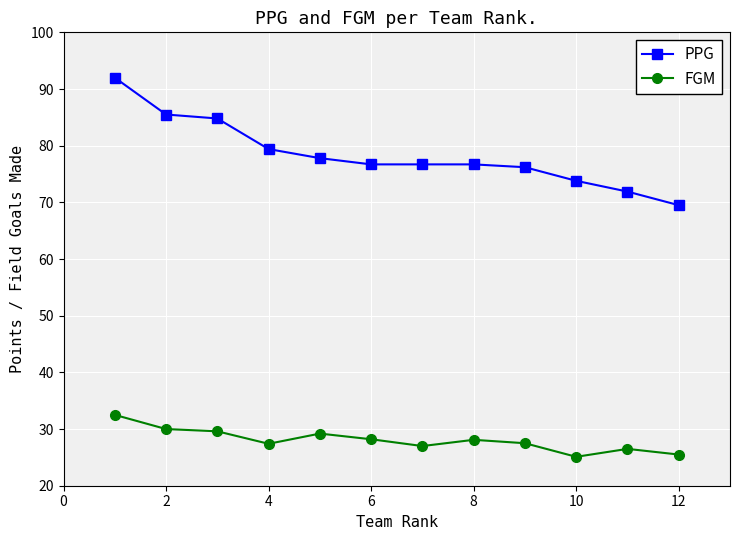

What is the value of the FGM point at the 7th from the left?

27.0